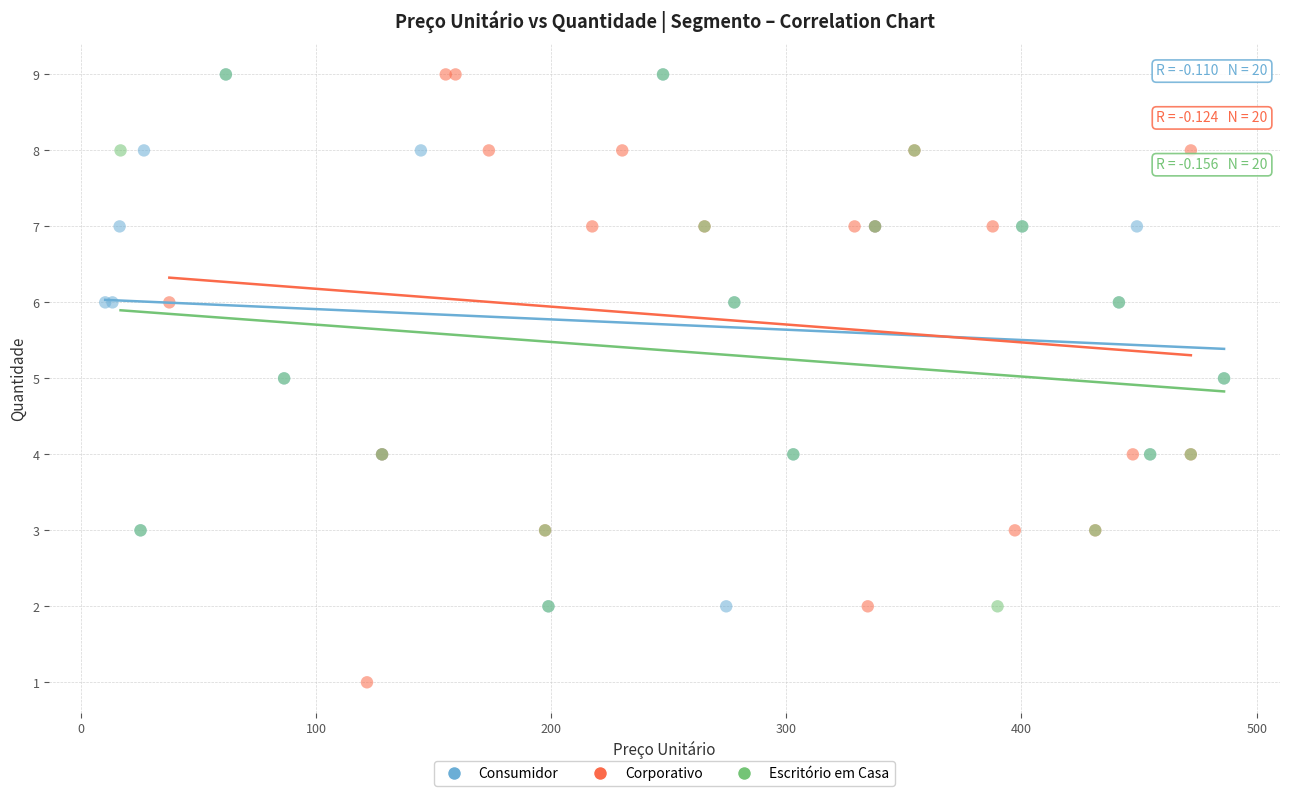

Which series has the widest spread of Y values?

Corporativo